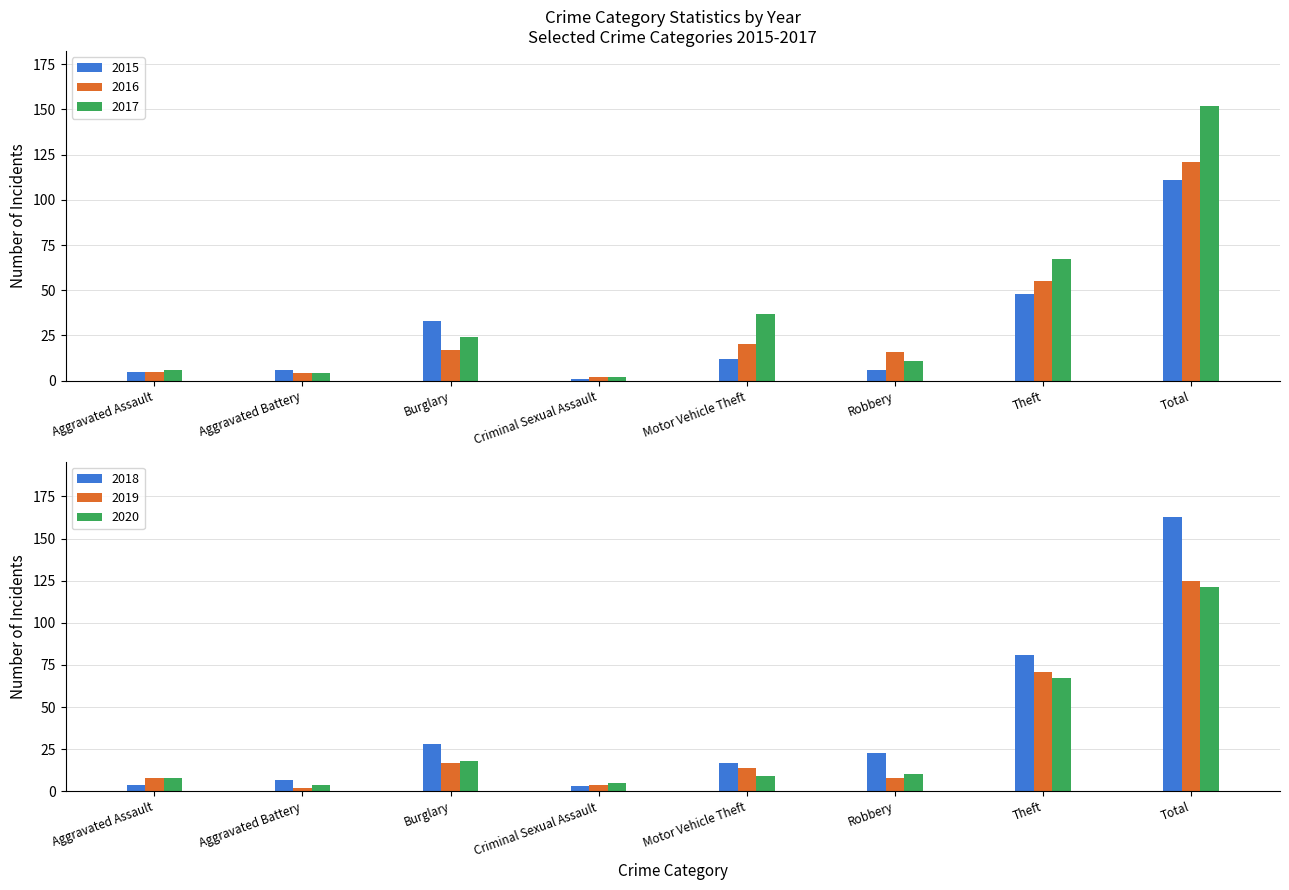

Reading left to right, transcribe all the data shown in this chart.

2015: 5	6	33	1	12	6	48	111
2016: 5	4	17	2	20	16	55	121
2017: 6	4	24	2	37	11	67	152
2018: 4	7	28	3	17	23	81	163
2019: 8	2	17	4	14	8	71	125
2020: 8	4	18	5	9	10	67	121